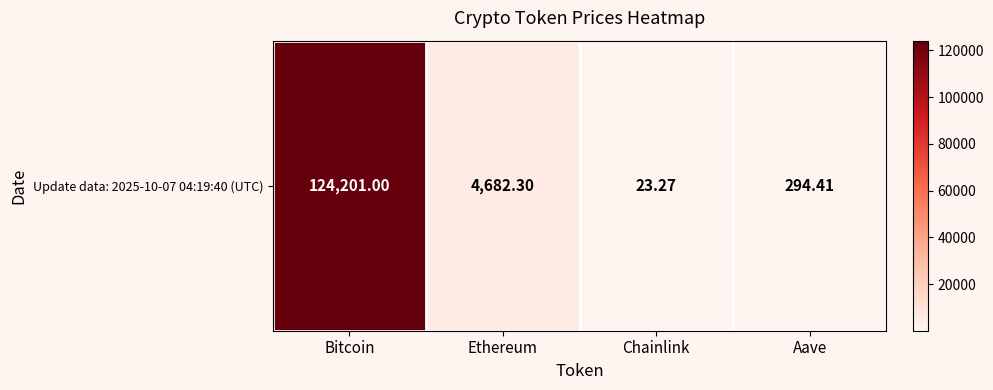

What is the sum of the values at Ethereum and Aave?

4976.7